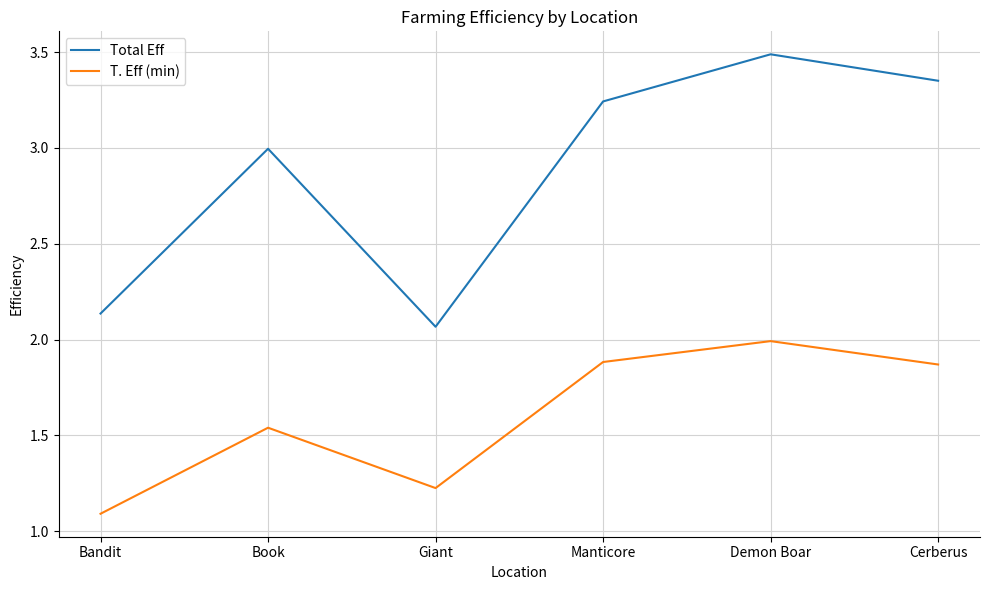

What is the difference between the highest and lowest values at Bandit?

1.0